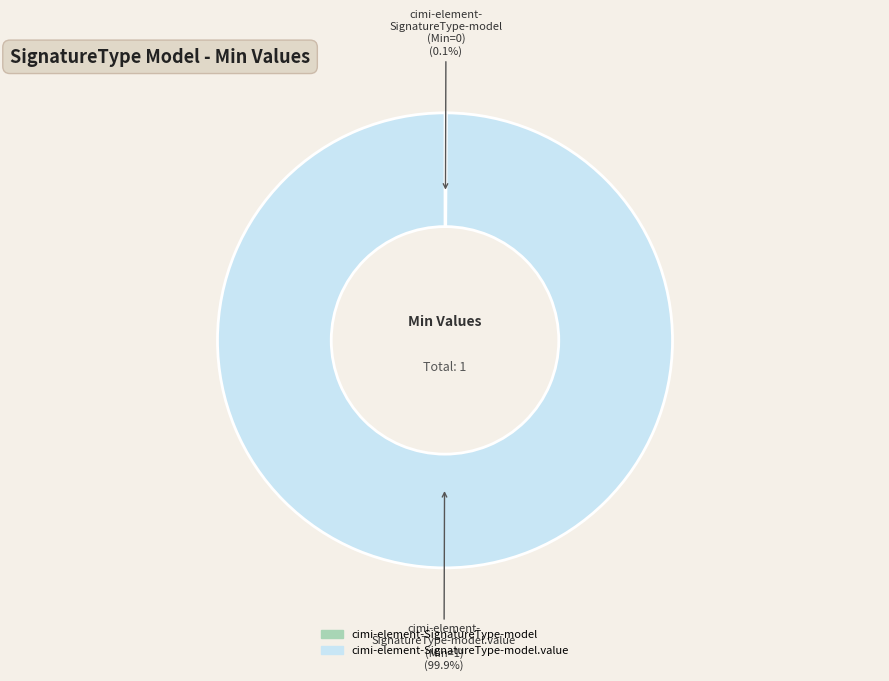

Is there a majority slice in this chart?

Yes